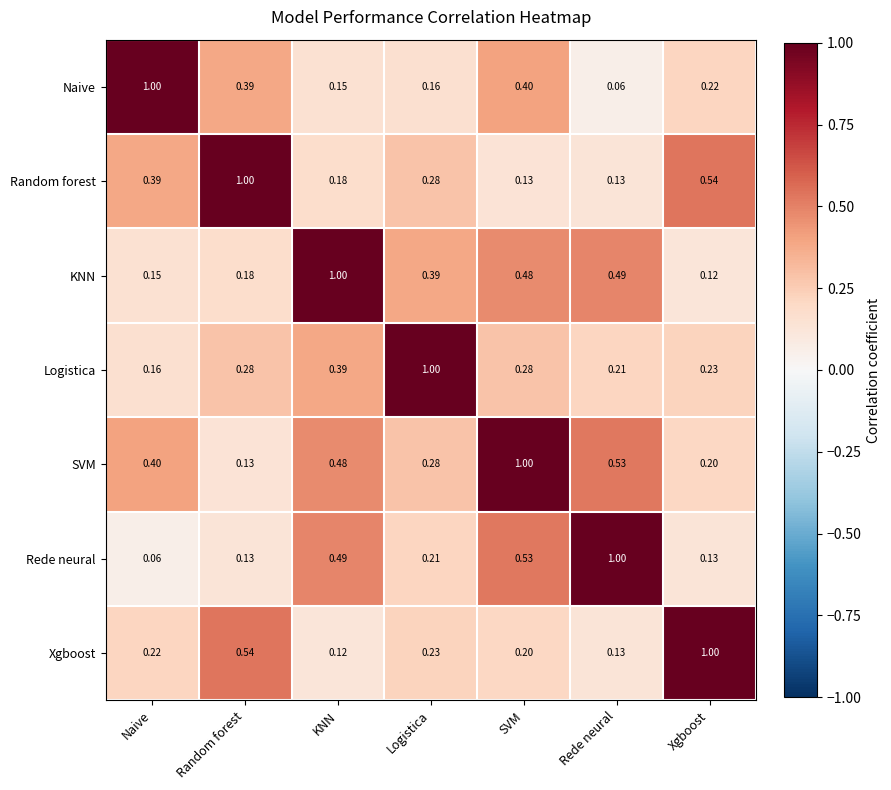

At which category is the sum across all series the highest?

SVM